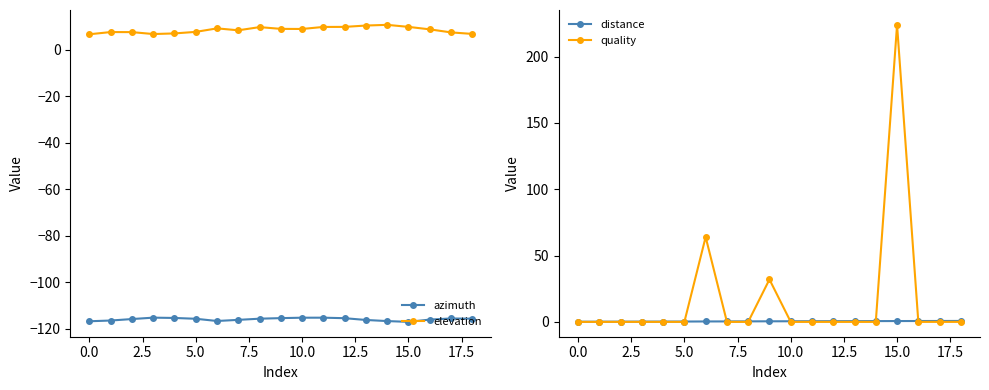

In elevation, how many points are higher than both neighbors (excluding endpoints)?

4